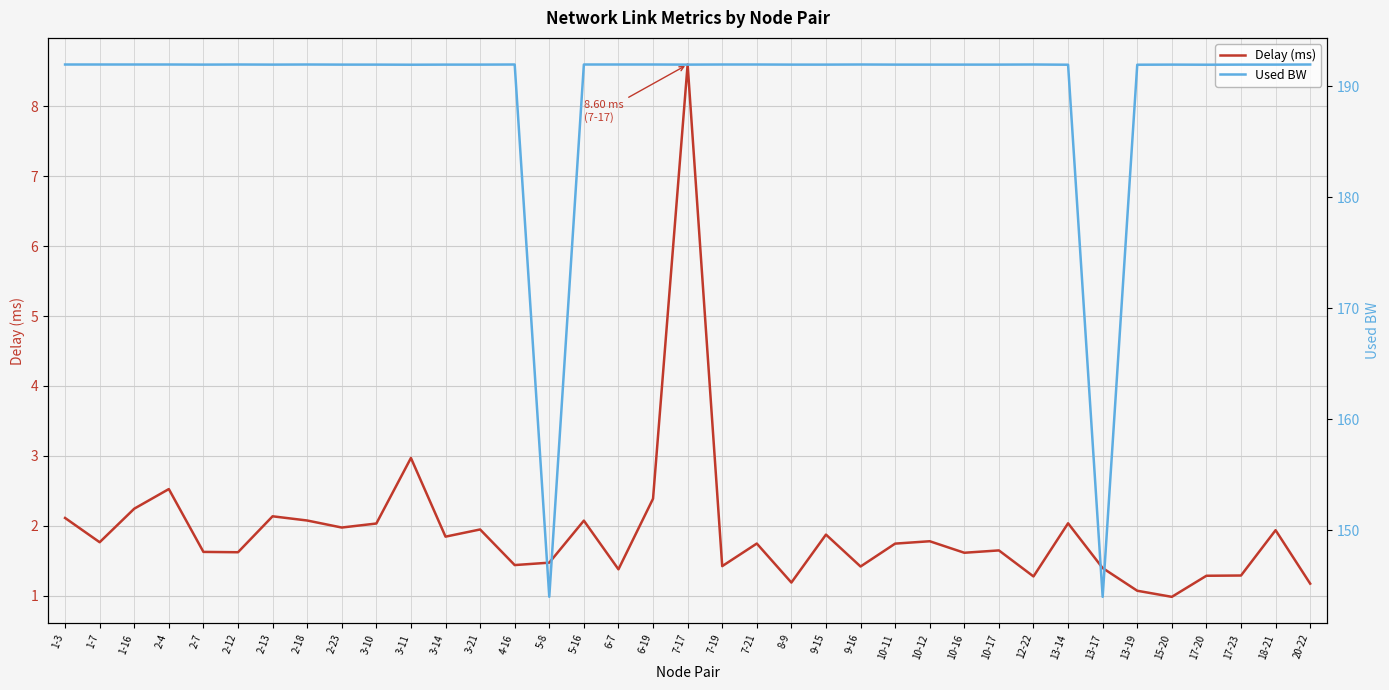

What is the difference between the second highest and minimum values in the Used BW series?

48.0